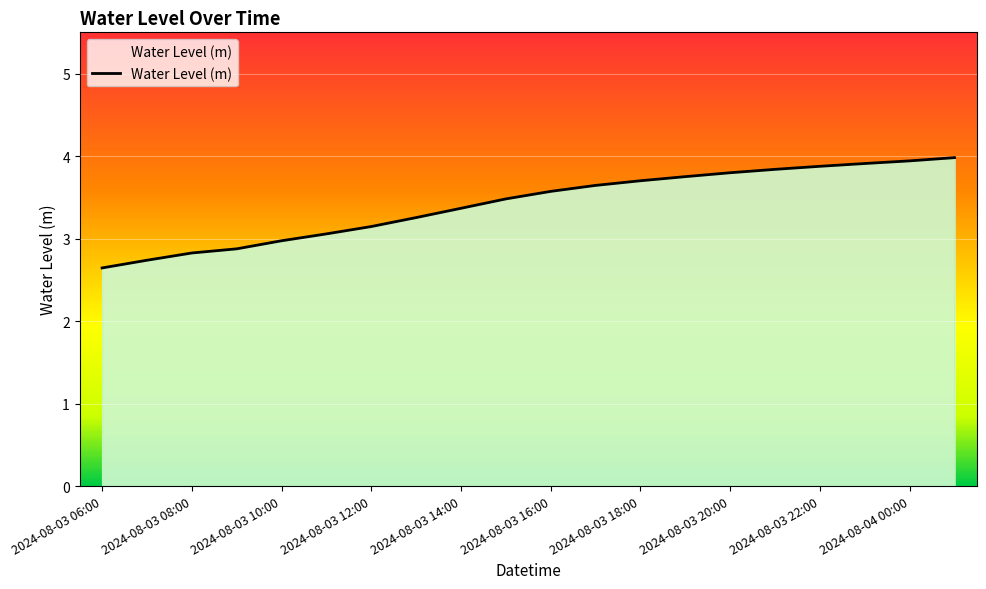

What is the greatest value displayed?

4.0